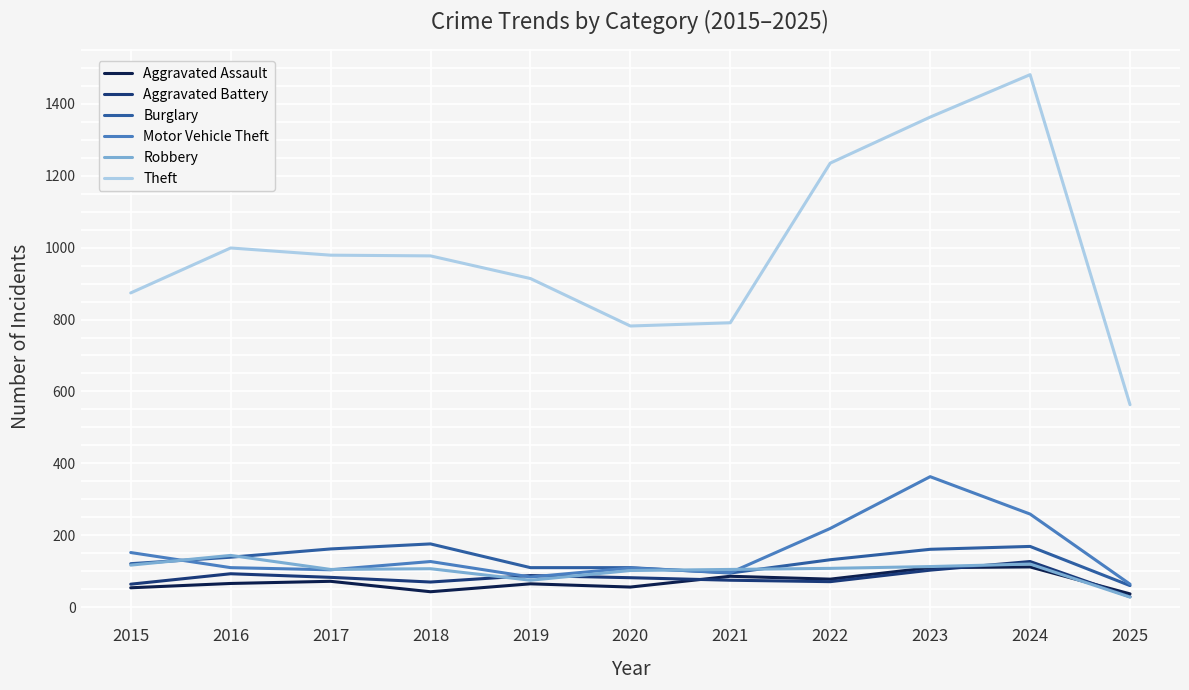

What is the approximate value of Aggravated Assault at 2024?

112